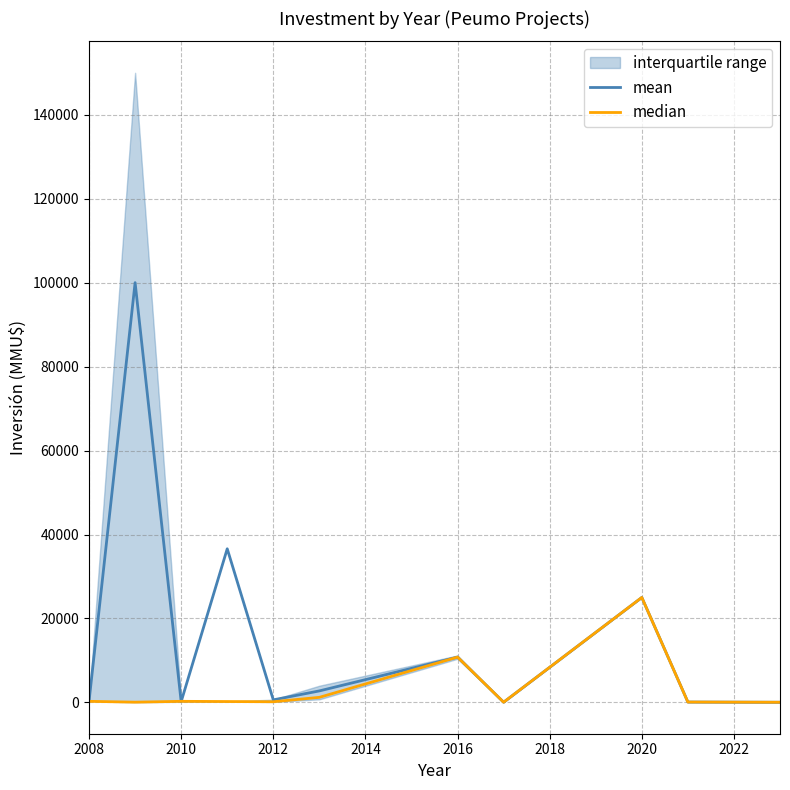

What is the highest value of the mean series?

100024.0